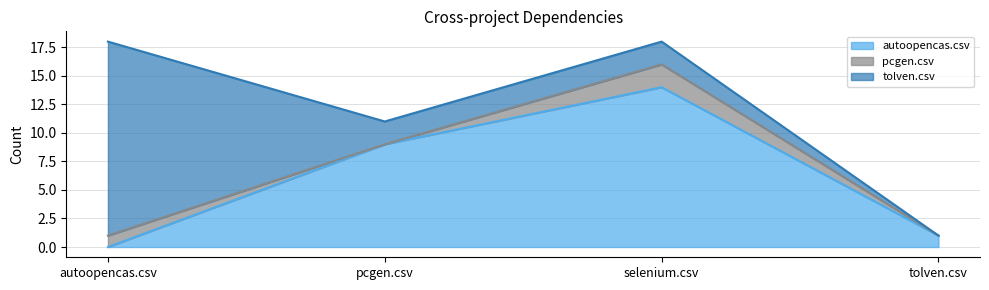

At which label does autoopencas.csv reach its peak?

selenium.csv